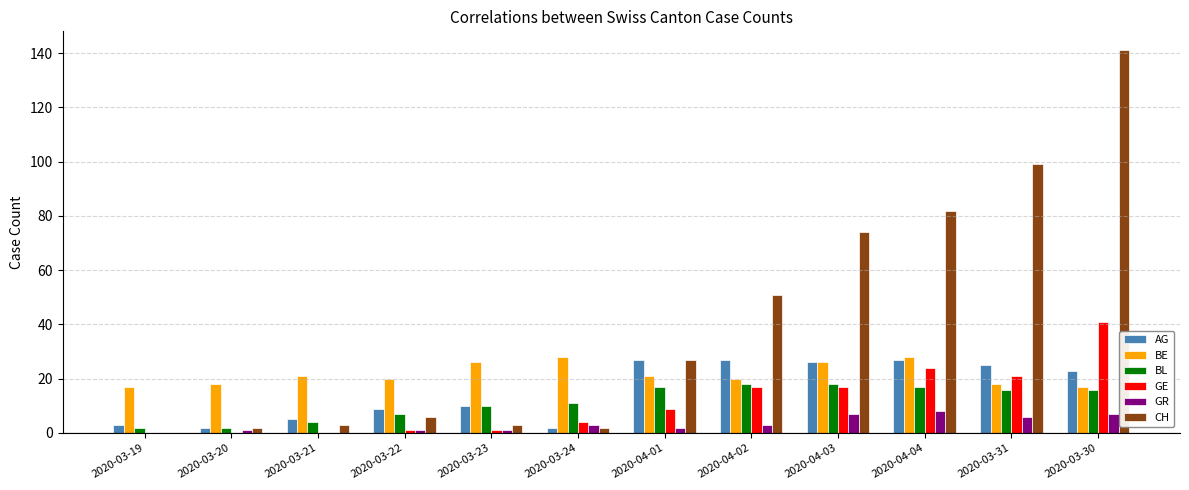

Which label corresponds to the largest value in the chart?

2020-03-30